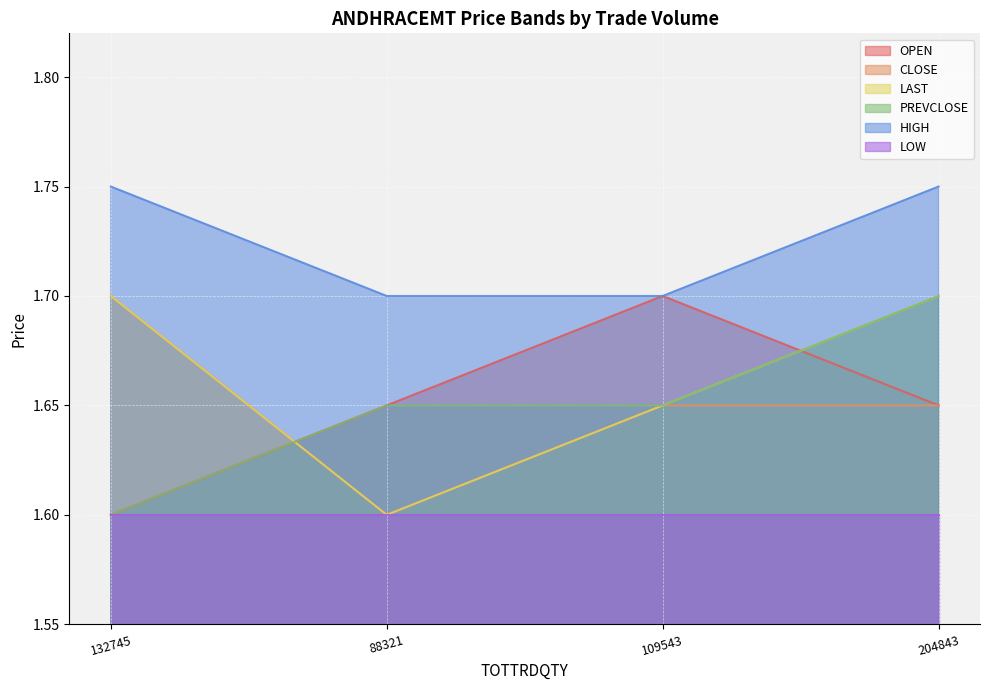

Where is PREVCLOSE nearest to the value 1?

132745